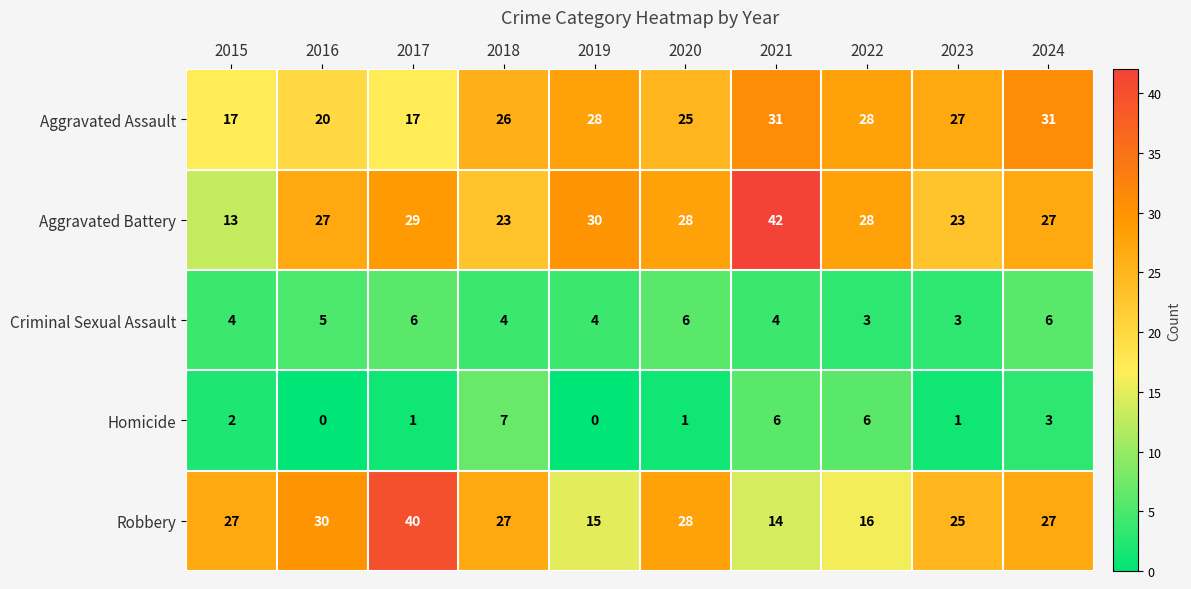

What is the highest value of the Homicide series?

7